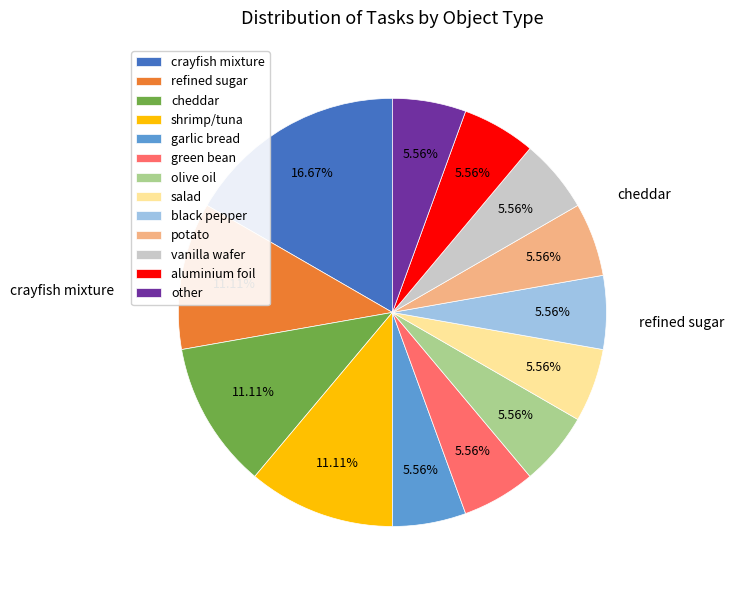

Do garlic bread and vanilla wafer together represent more than half of the pie?

No